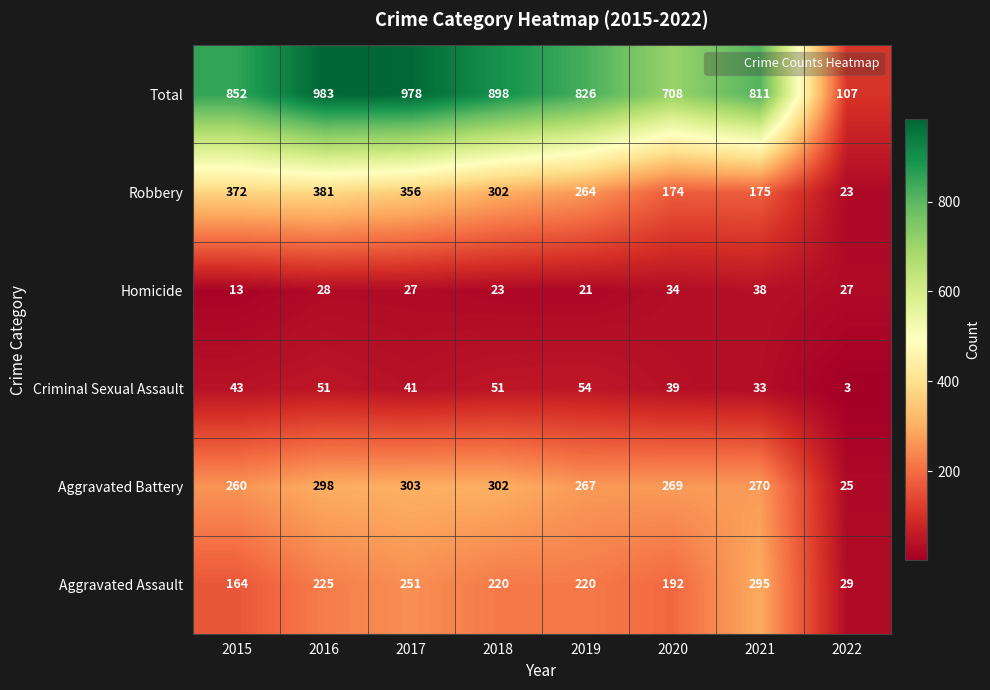

How many series are shown in this chart?

6